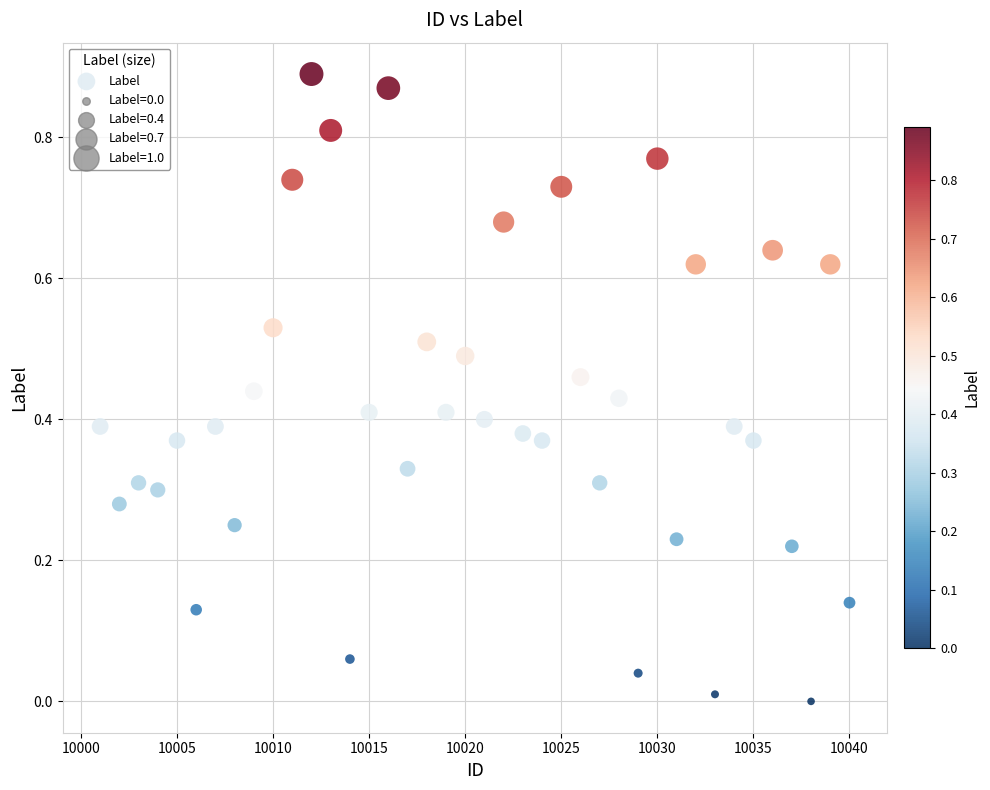

What is the range of X values (max minus min)?

39.0